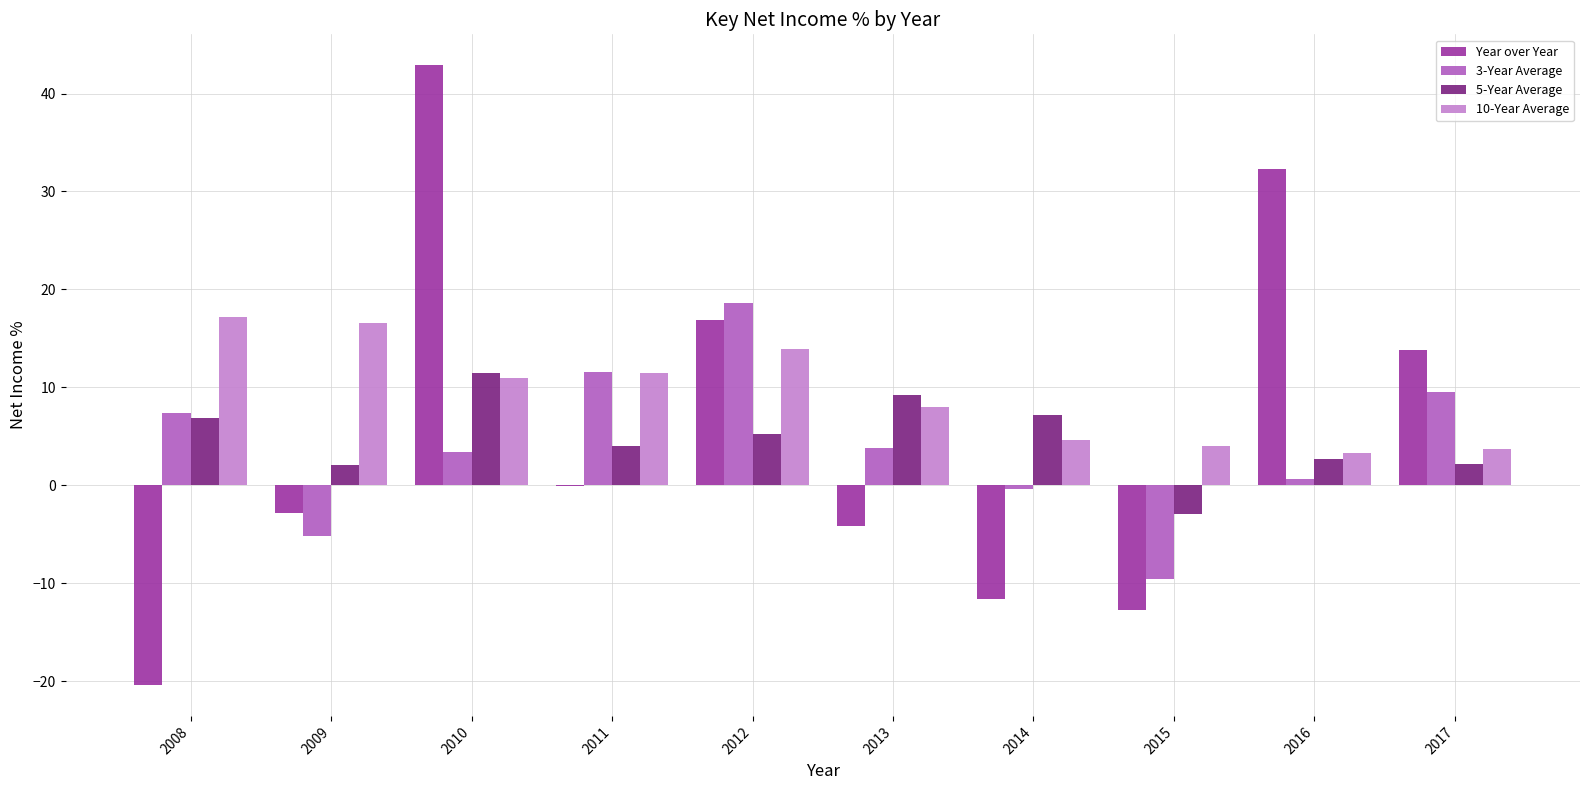

How many positive values does the 3-Year Average series have?

7